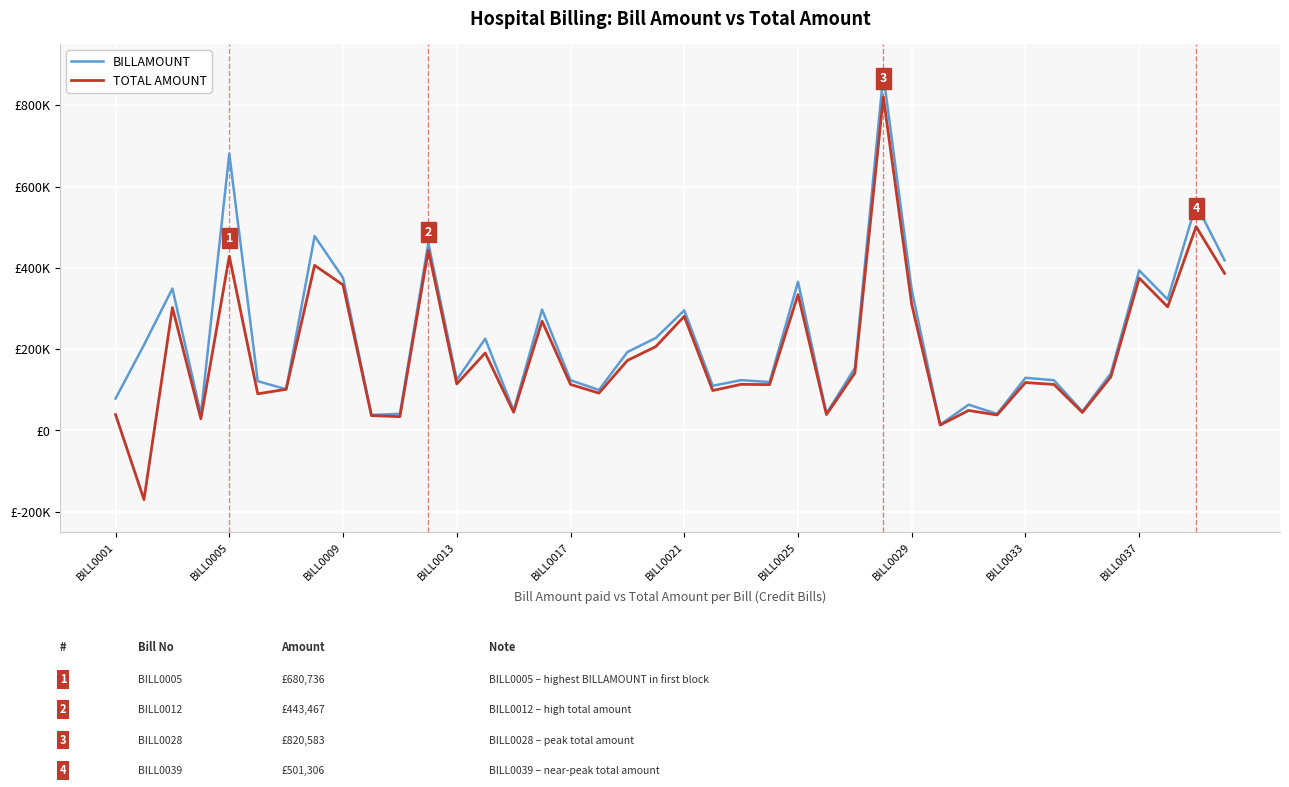

Does the chart display data point markers on the line(s)?

No